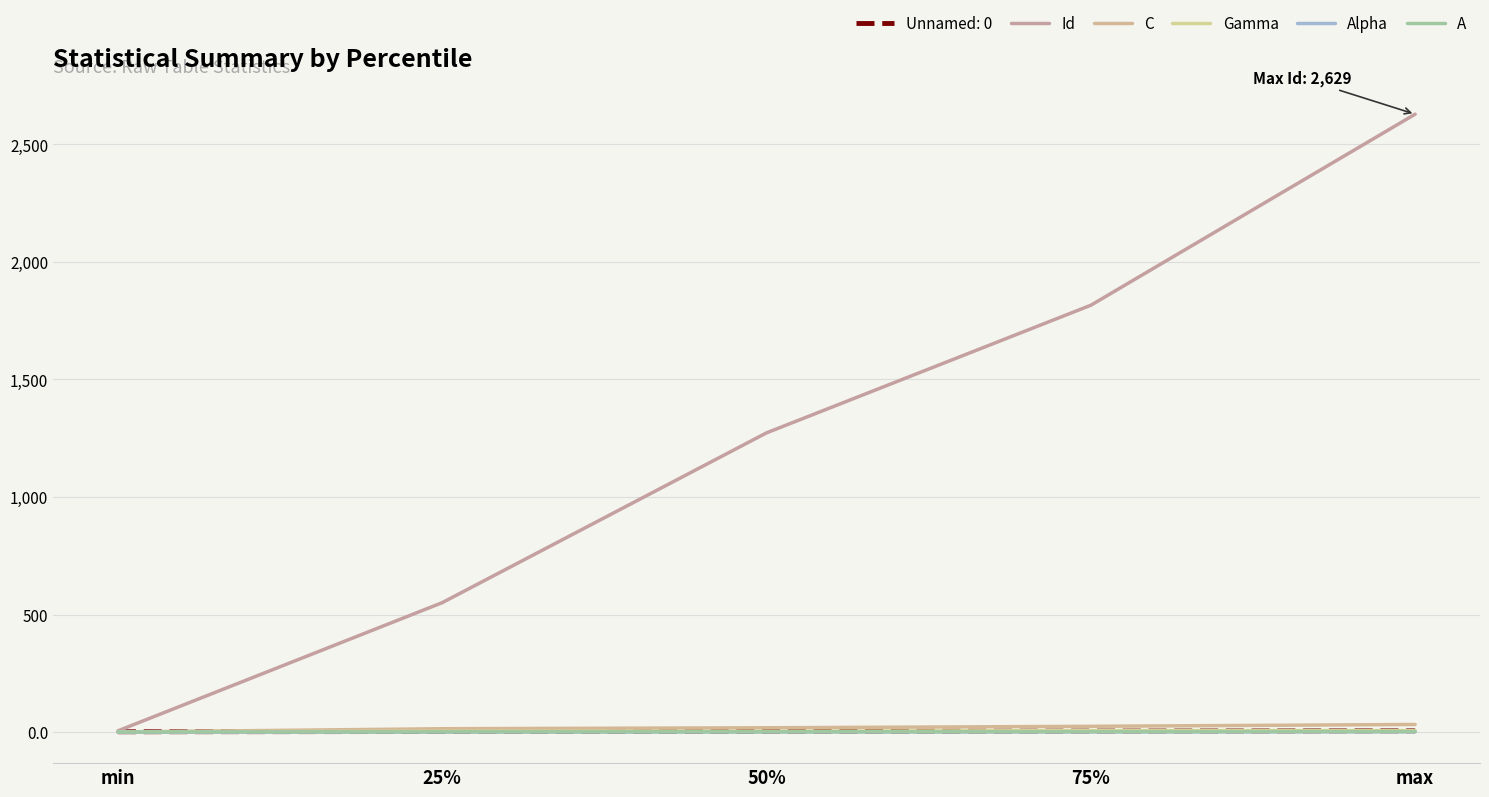

What is the sum of all Alpha values?

0.7